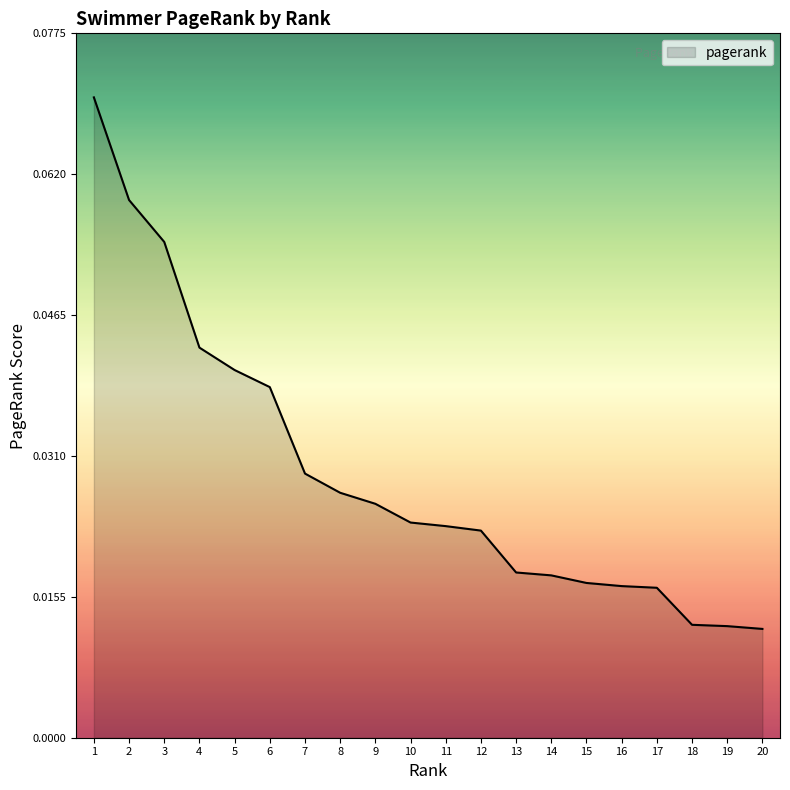

Which has a higher value, 9 or 15?

9